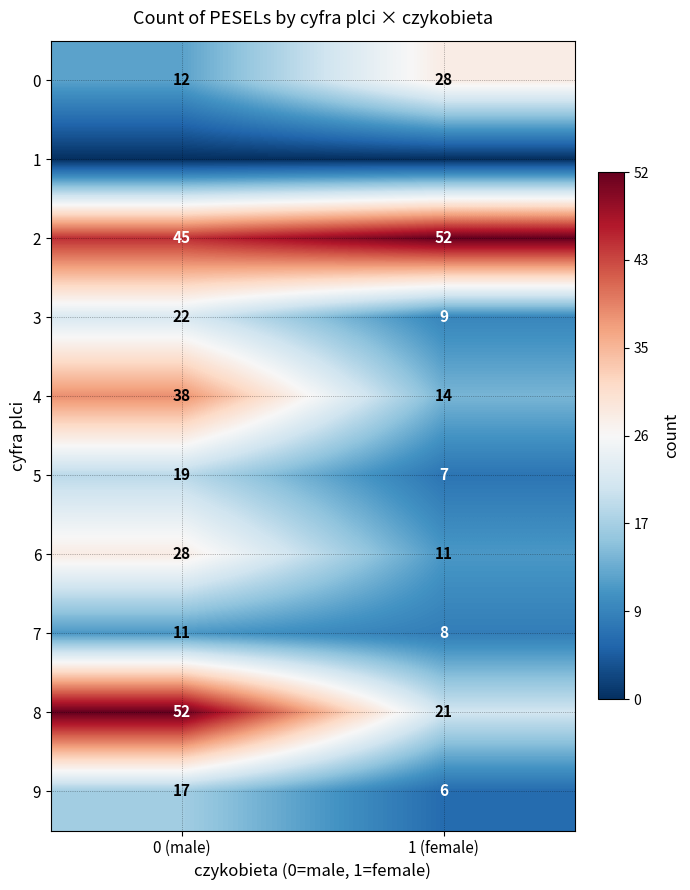

How many series are shown in this chart?

10